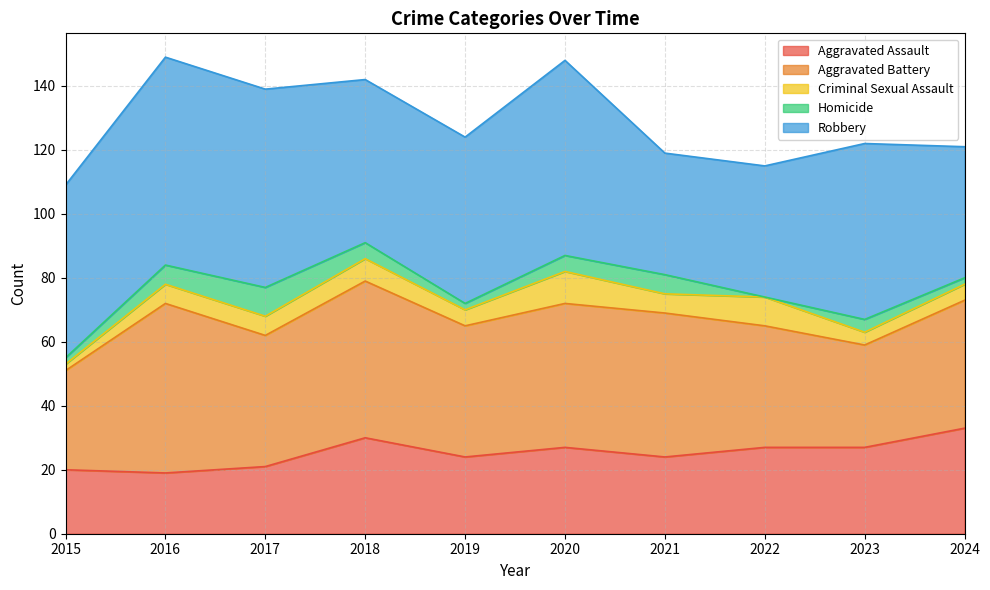

At which category does the chart reach its minimum across all series?

2022